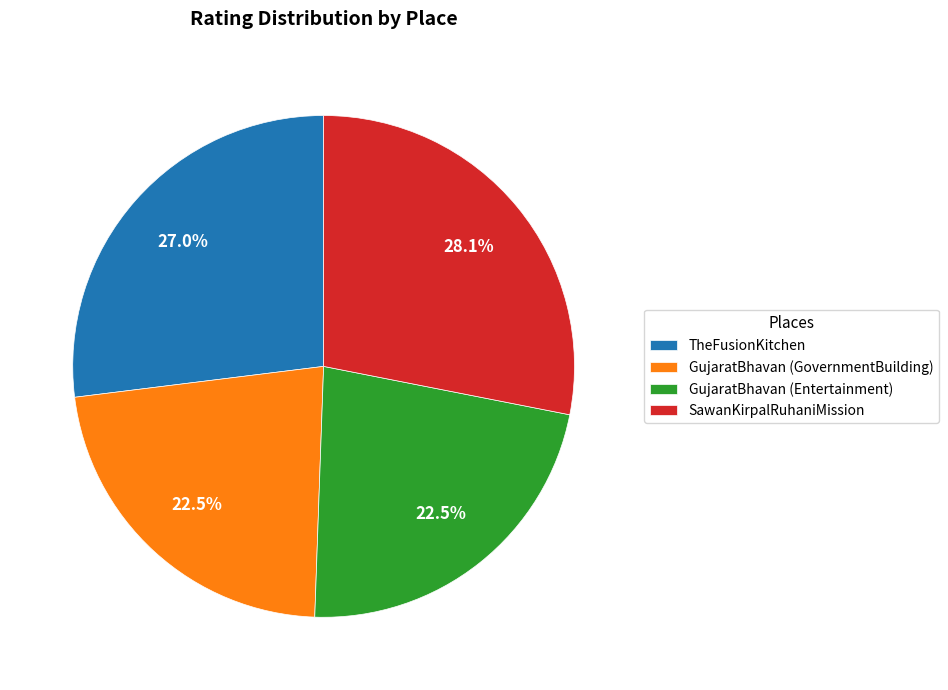

Combined, do GujaratBhavan (Entertainment) and GujaratBhavan (GovernmentBuilding) account for over 50%?

No